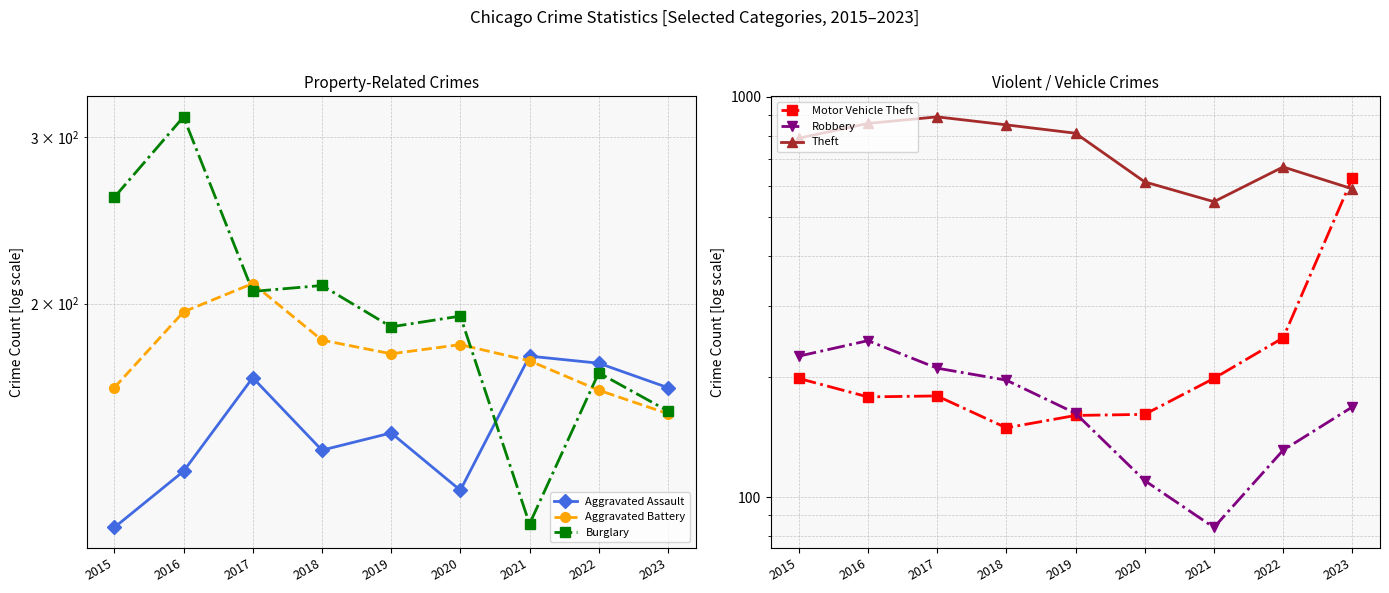

Rank the series at 2016 from lowest to highest value.

Aggravated Assault, Motor Vehicle Theft, Aggravated Battery, Robbery, Burglary, Theft